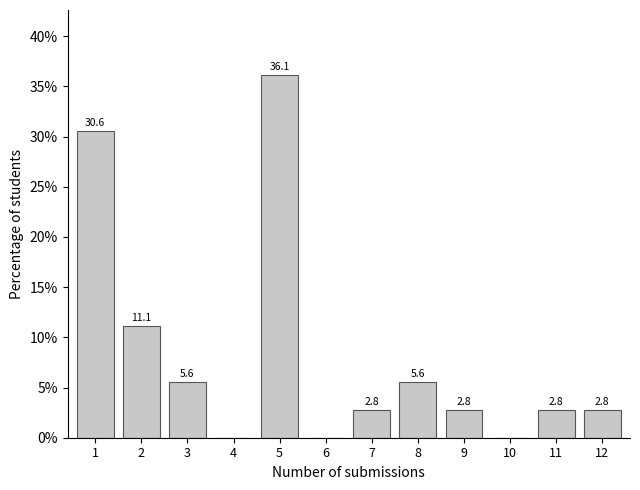

Reading right to left, what are all the values shown in this chart?

12=2.8	11=2.8	10=0.0	9=2.8	8=5.6	7=2.8	6=0.0	5=36.1	4=0.0	3=5.6	2=11.1	1=30.6